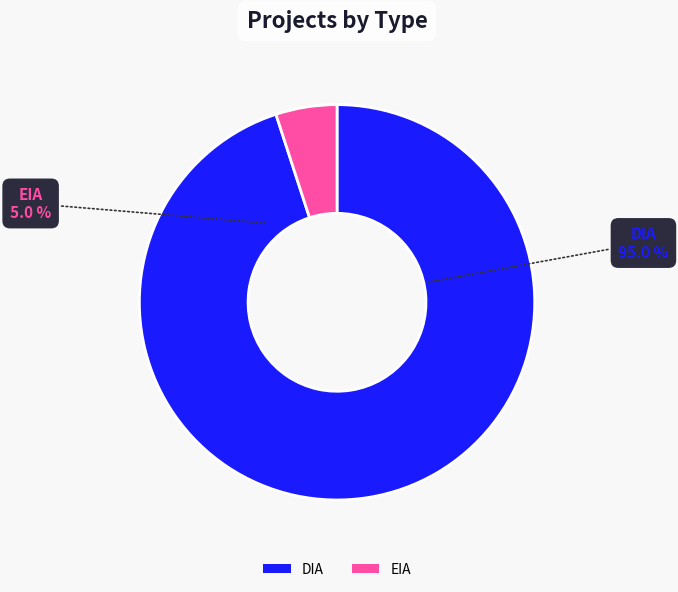

Is the sum of DIA and EIA greater than half?

Yes